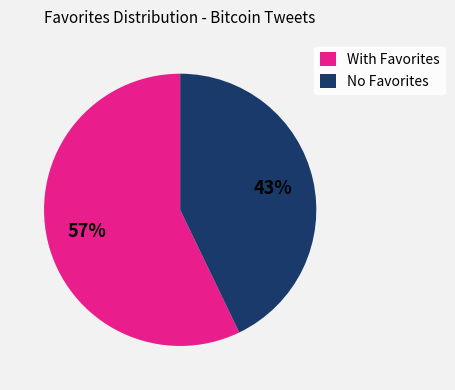

Which slice is the largest?

With Favorites